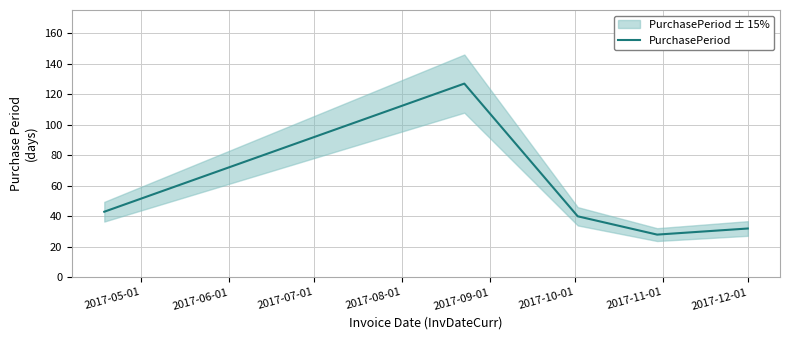

What is the highest value of the PurchasePeriod series?

127